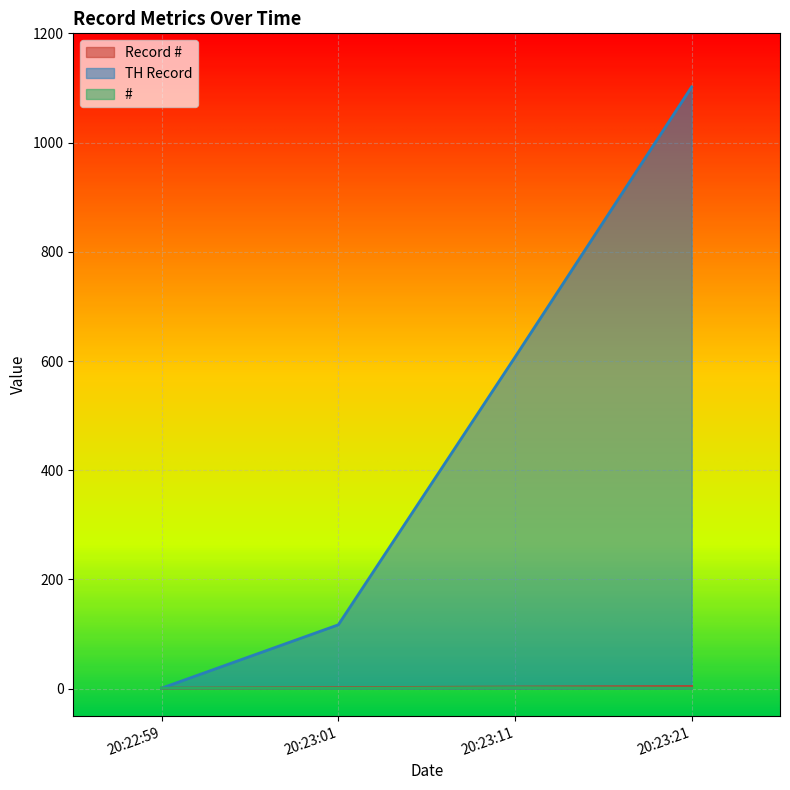

Where is TH Record nearest to the value 551?

20:23:11